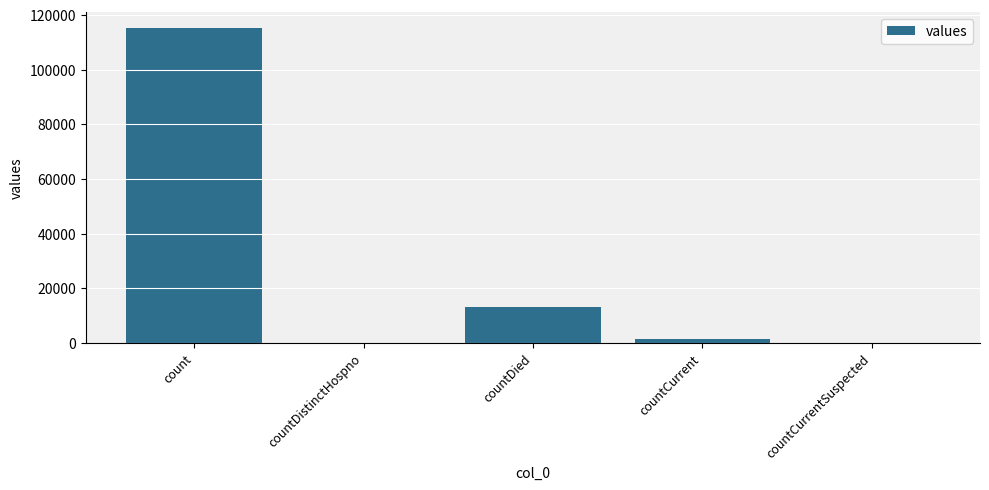

Which has a higher value, count or countCurrent?

count